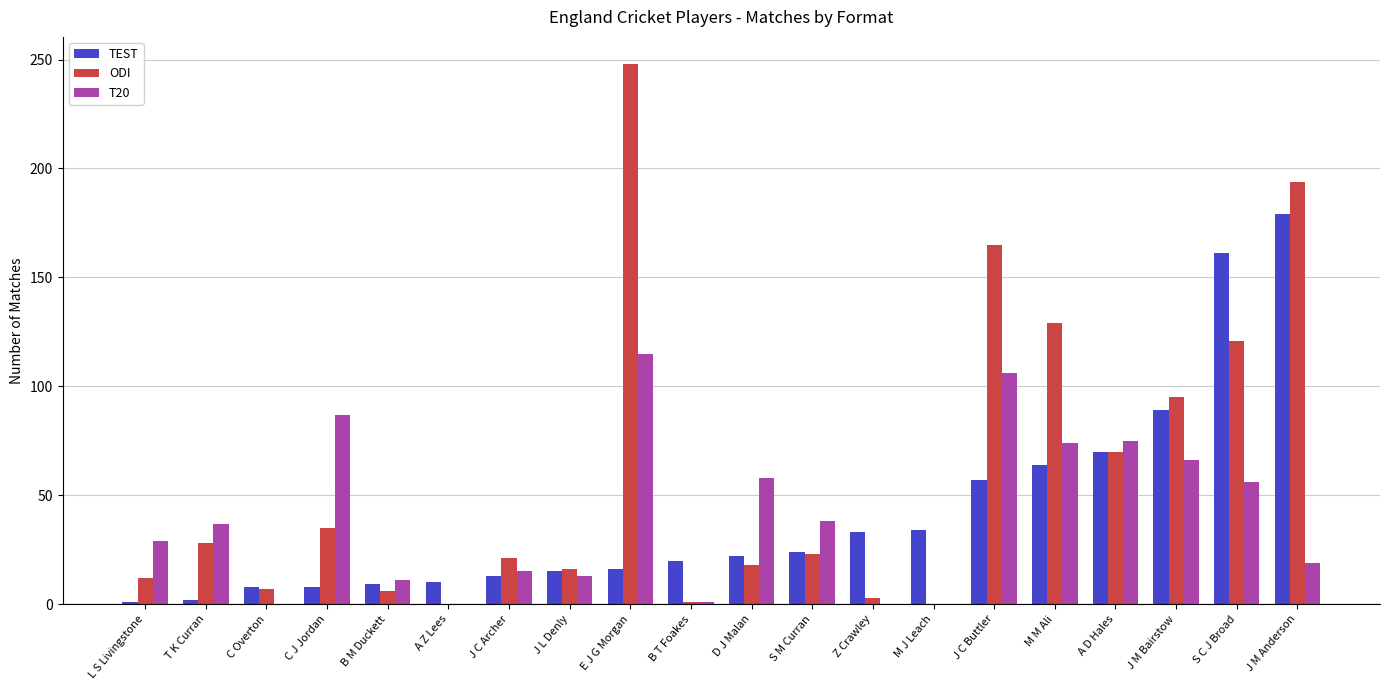

The value of ODI at C J Jordan is 35. True or false?

True